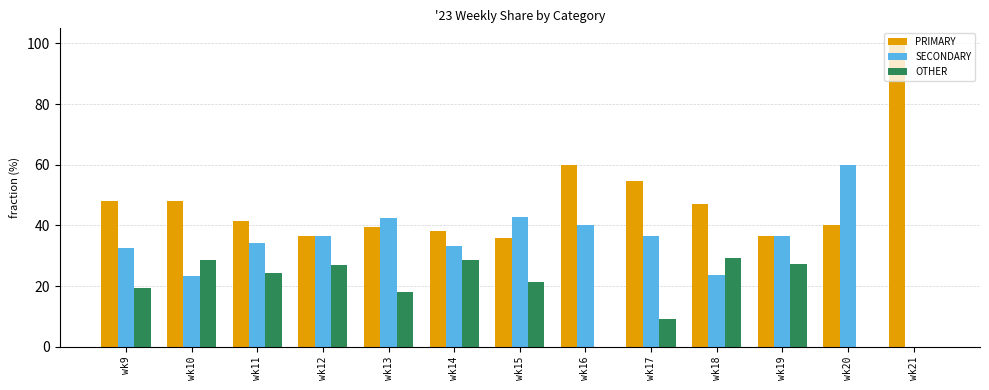

Is it true that SECONDARY equals 0.0 at wk21?

True